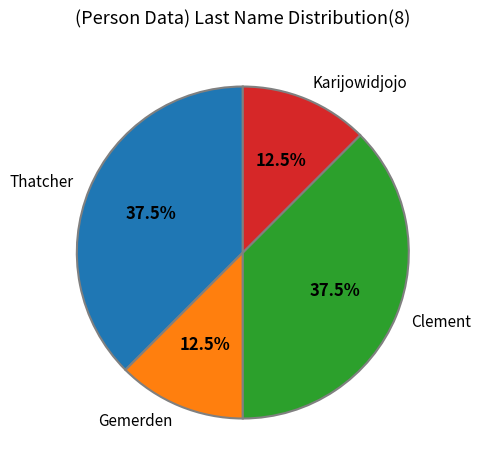

Does any single category account for the majority?

No